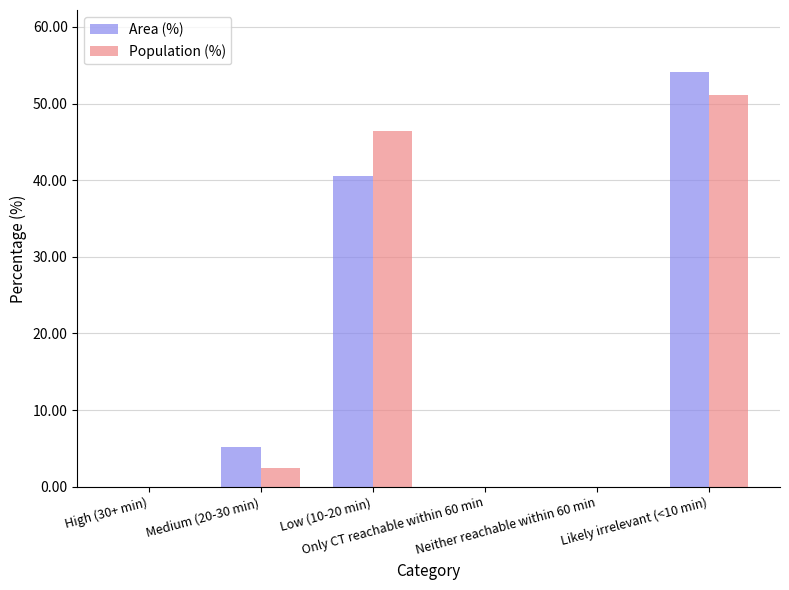

Is the value of Population (%) at High (30+ min) greater than the value of Area (%) at Low (10-20 min)?

No